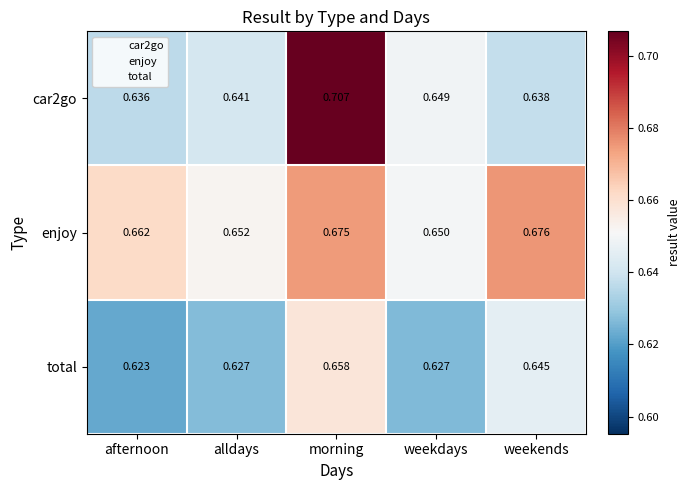

At which category is the sum across all series the highest?

morning